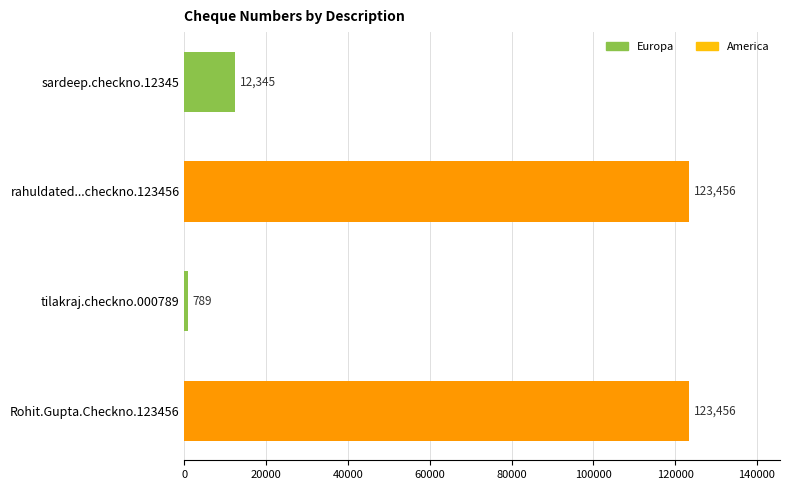

What is the greatest value displayed?

123456